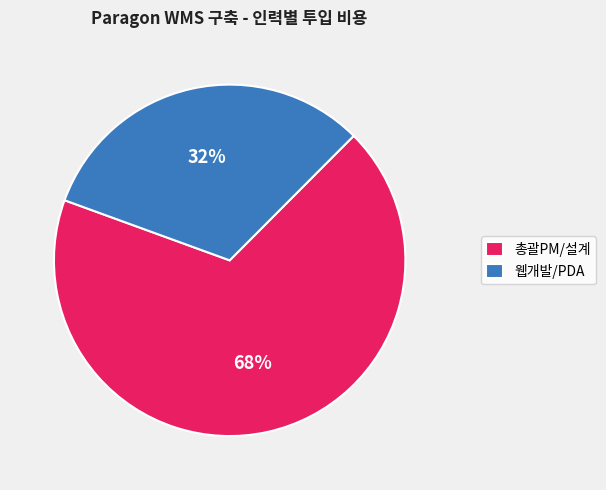

Is 총괄PM/설계 the majority of the pie?

Yes